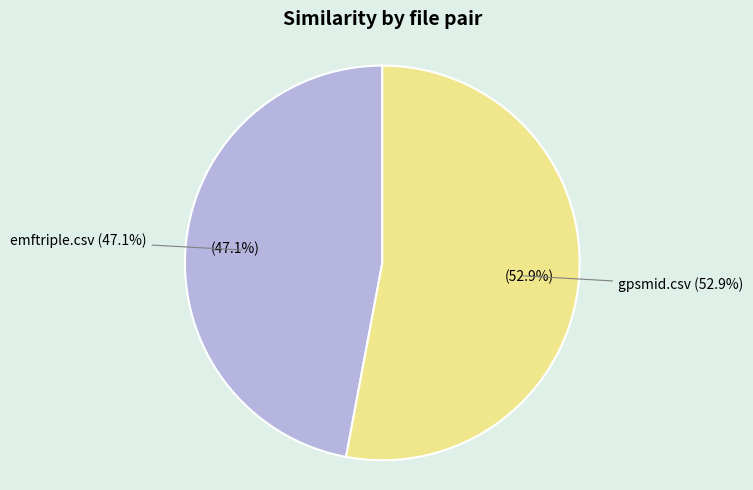

The emftriple.csv slice represents 47% of the pie. True or false?

True